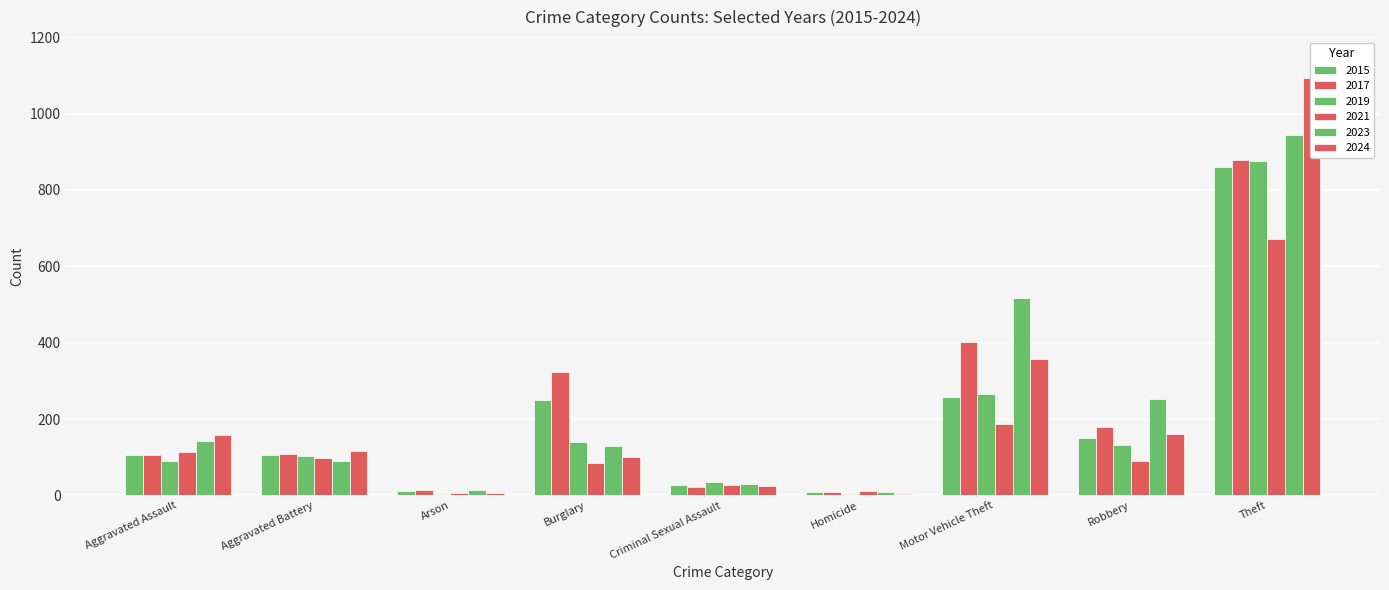

What is the label of the 9th bar from the right?

Aggravated Assault